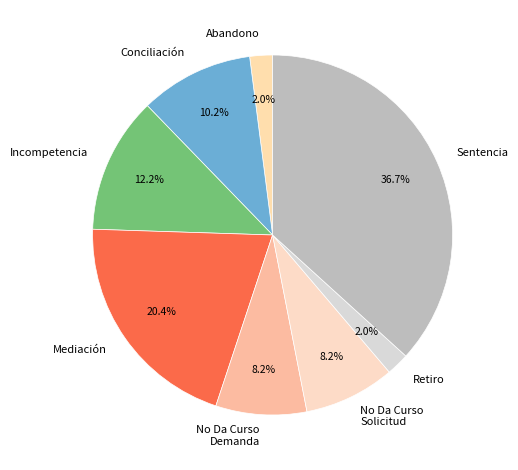

Does Retiro account for over 50% of the chart?

No